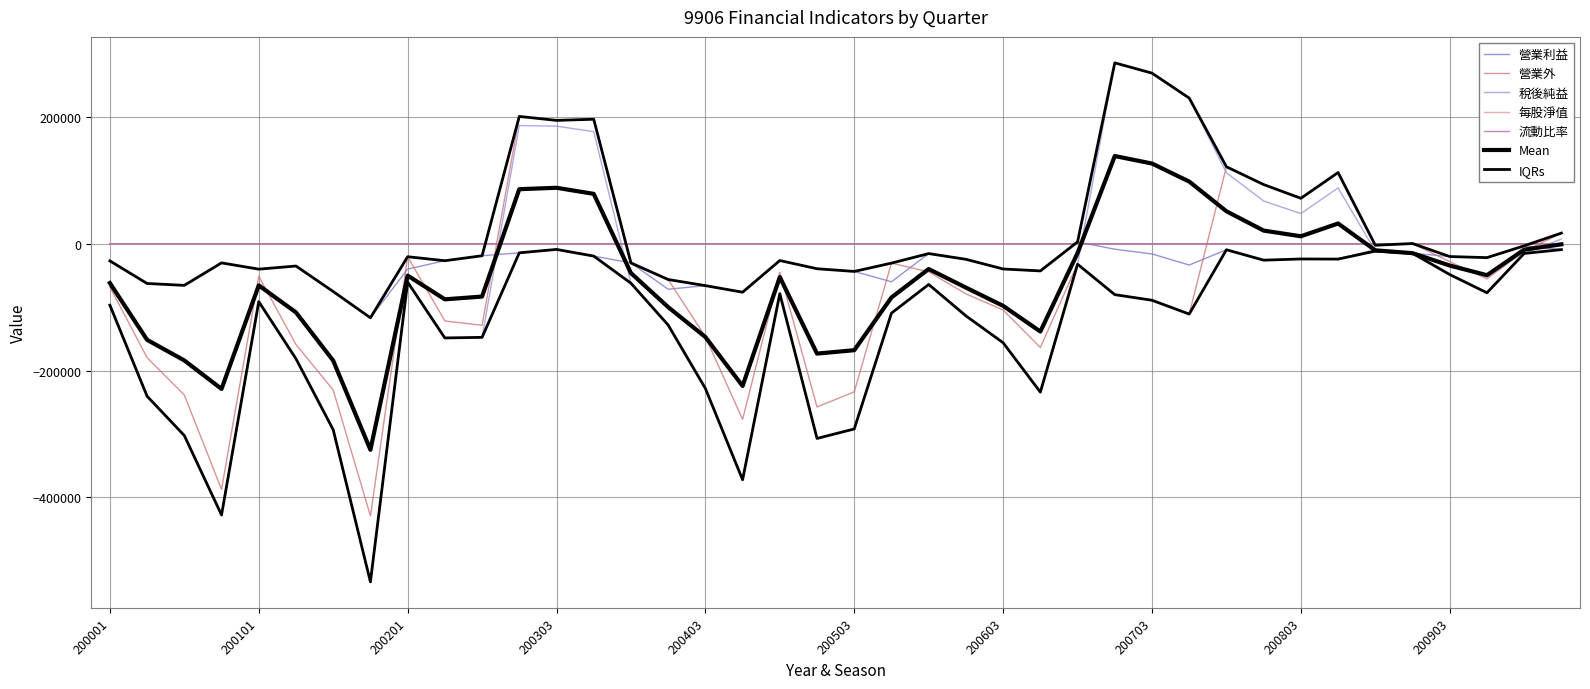

What is the average value of the 稅後純益 series?

-80390.6